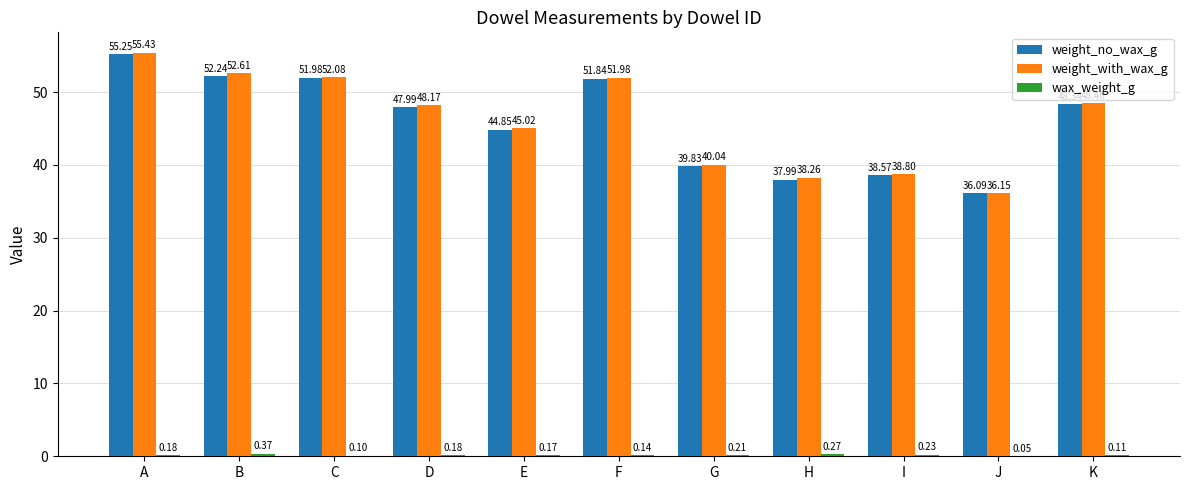

Which series has the largest total across all categories?

weight_with_wax_g